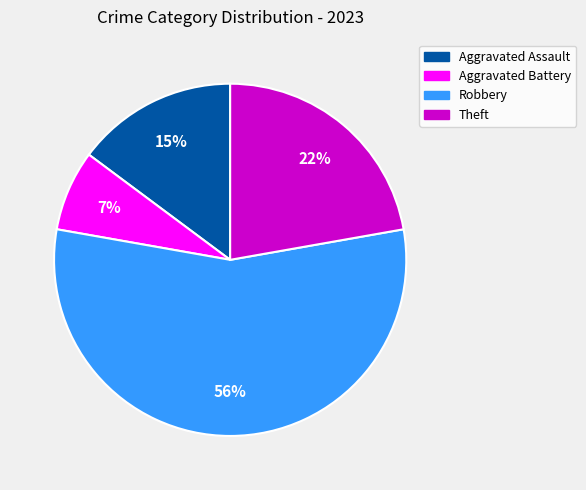

What percentage is the Robbery slice, to the nearest percent?

56%